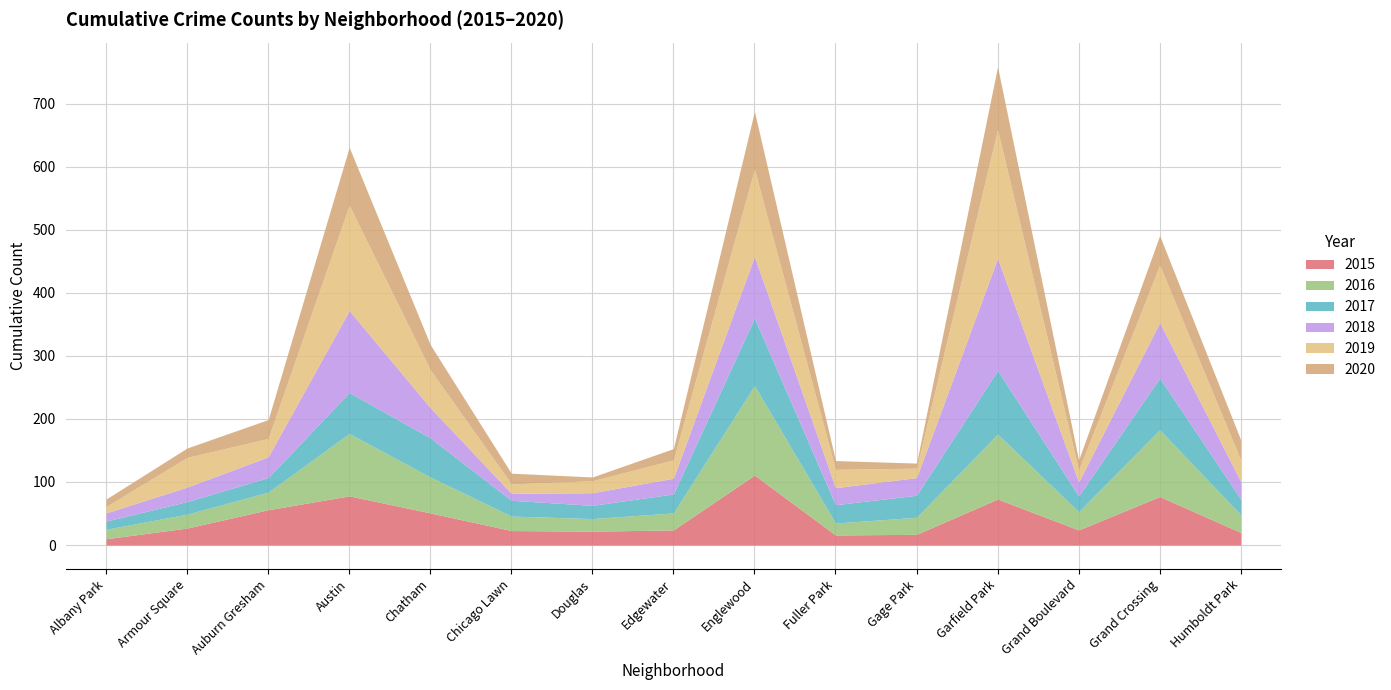

True or false: 2015 has a value of 32 at Chicago Lawn.

False